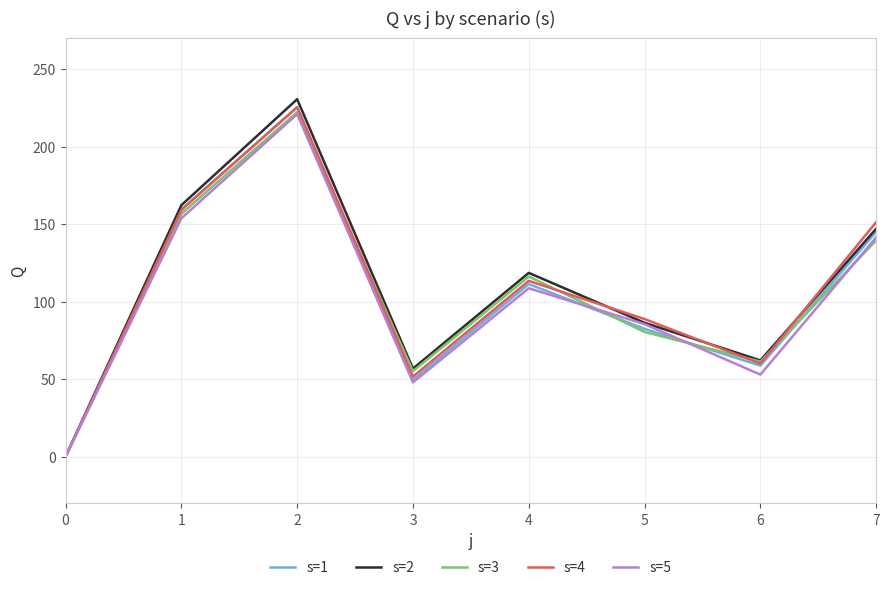

Is the value of s=5 at 1 greater than the value of s=3 at 0?

Yes